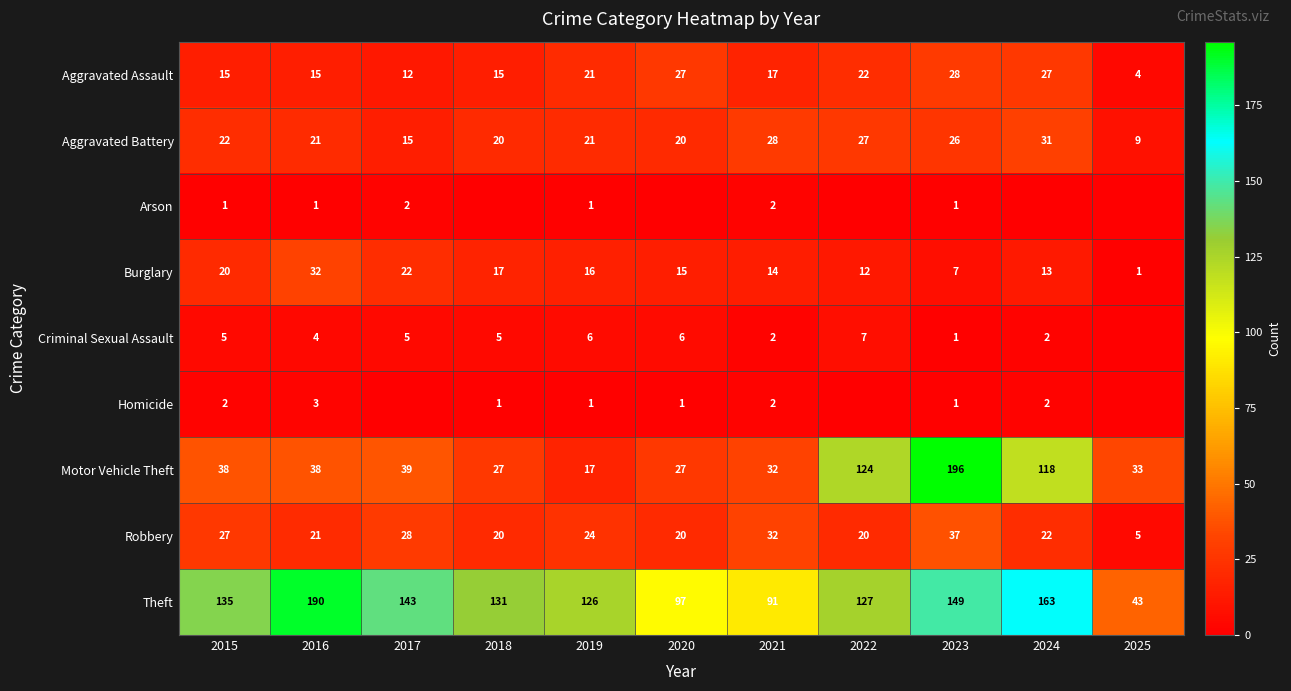

What is the difference between the maximum and minimum values in the Burglary series?

31